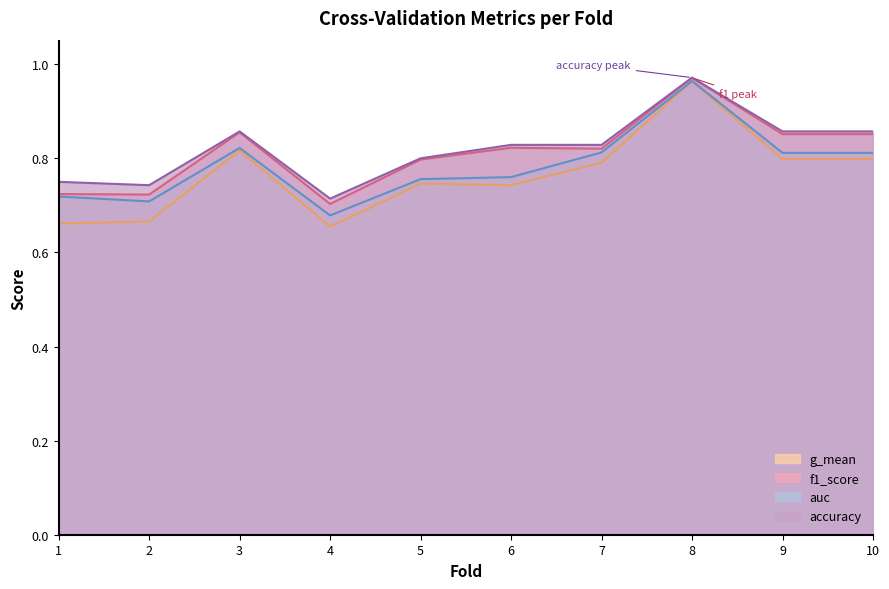

Reading left to right, transcribe all the data shown in this chart.

accuracy: 0.8	0.7	0.9	0.7	0.8	0.8	0.8	1.0	0.9	0.9
auc: 0.7	0.7	0.8	0.7	0.8	0.8	0.8	1.0	0.8	0.8
f1_score: 0.7	0.7	0.9	0.7	0.8	0.8	0.8	1.0	0.9	0.9
g_mean: 0.7	0.7	0.8	0.7	0.7	0.7	0.8	1.0	0.8	0.8